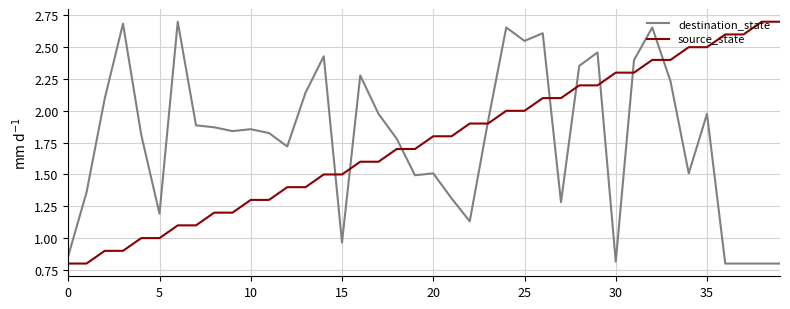

What is the minimum value for destination_state?

0.8